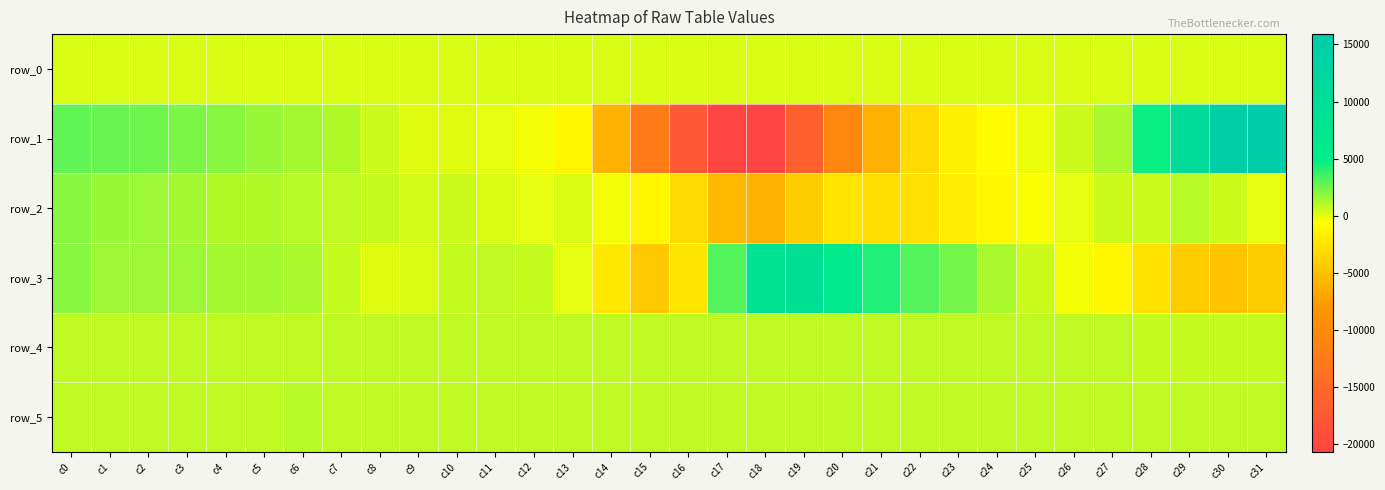

What is the sum of the row_5 values at c29 and c30?

1762.0